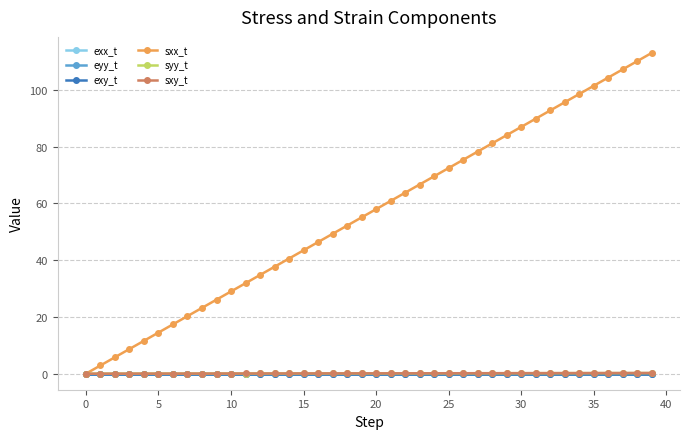

What is the maximum value shown in the chart?

113.0